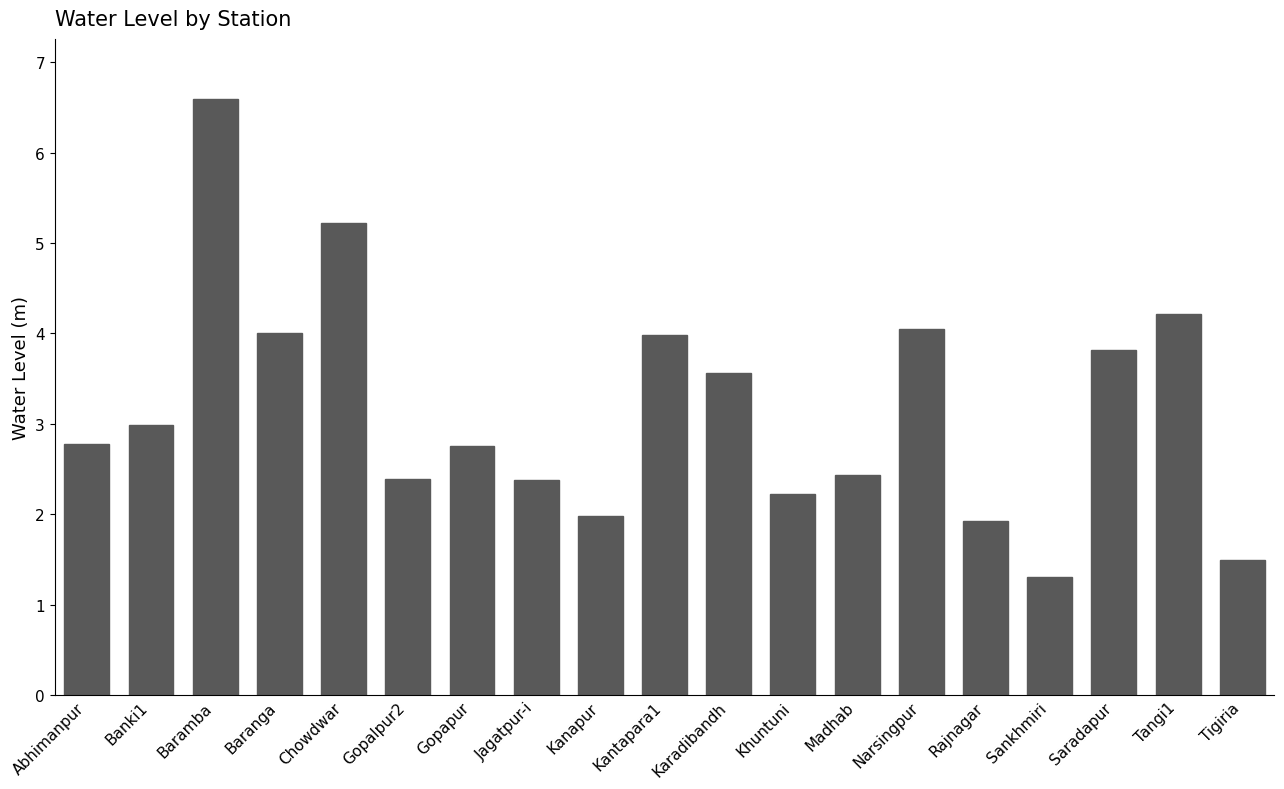

What is the value of the 4th bar from the left?

4.0